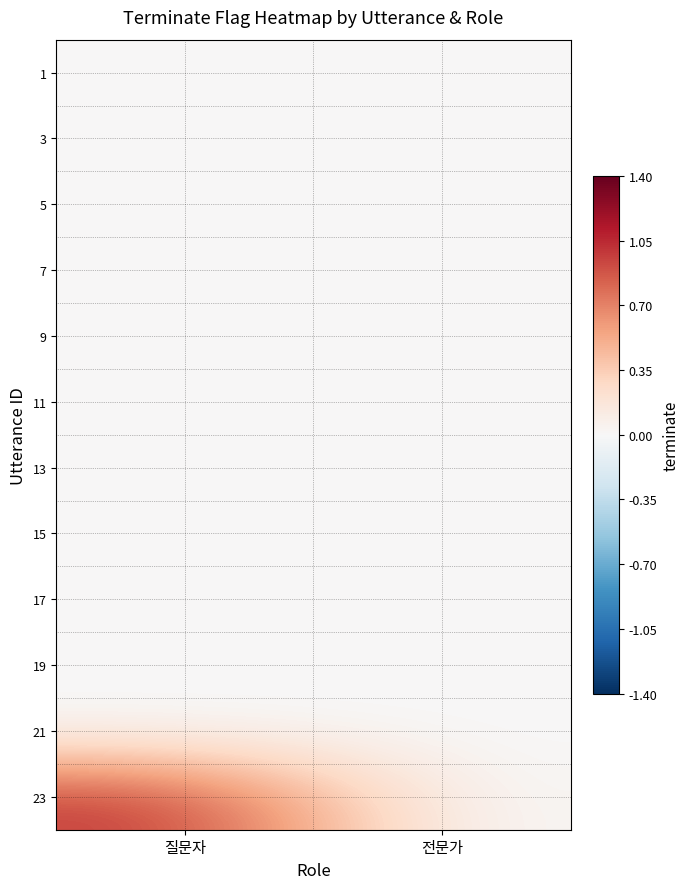

Reading right to left, list all the values displayed in this chart.

1: 전문가=0	질문자=0
3: 전문가=0	질문자=0
5: 전문가=0	질문자=0
7: 전문가=0	질문자=0
9: 전문가=0	질문자=0
11: 전문가=0	질문자=0
13: 전문가=0	질문자=0
15: 전문가=0	질문자=0
17: 전문가=0	질문자=0
19: 전문가=0	질문자=0
21: 전문가=0	질문자=0
23: 전문가=0	질문자=1